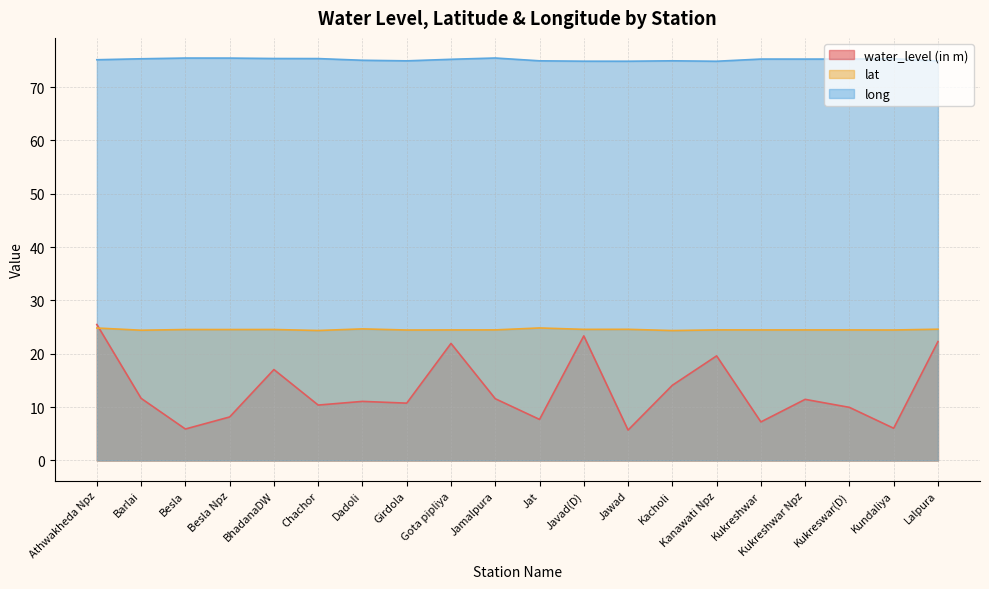

Reading left to right, list all the values displayed in this chart.

water_level (in m): Athwakheda Npz=25.5	Barlai=11.7	Besla=5.9	Besla Npz=8.2	BhadanaDW=17.1	Chachor=10.4	Dadoli=11.1	Girdola=10.8	Gota pipliya=21.9	Jamalpura=11.6	Jat=7.7	Javad(D)=23.4	Jawad=5.7	Kacholi=14.1	Kanawati Npz=19.6	Kukreshwar=7.2	Kukreshwar Npz=11.5	Kukreswar(D)=10.0	Kundaliya=6.0	Lalpura=22.3
lat: Athwakheda Npz=24.8	Barlai=24.4	Besla=24.6	Besla Npz=24.6	BhadanaDW=24.6	Chachor=24.4	Dadoli=24.7	Girdola=24.5	Gota pipliya=24.5	Jamalpura=24.5	Jat=24.8	Javad(D)=24.6	Jawad=24.6	Kacholi=24.4	Kanawati Npz=24.5	Kukreshwar=24.5	Kukreshwar Npz=24.5	Kukreswar(D)=24.5	Kundaliya=24.5	Lalpura=24.6
long: Athwakheda Npz=75.1	Barlai=75.3	Besla=75.5	Besla Npz=75.5	BhadanaDW=75.4	Chachor=75.4	Dadoli=75.0	Girdola=74.9	Gota pipliya=75.2	Jamalpura=75.5	Jat=74.9	Javad(D)=74.9	Jawad=74.9	Kacholi=74.9	Kanawati Npz=74.9	Kukreshwar=75.3	Kukreshwar Npz=75.3	Kukreswar(D)=75.3	Kundaliya=75.3	Lalpura=74.9